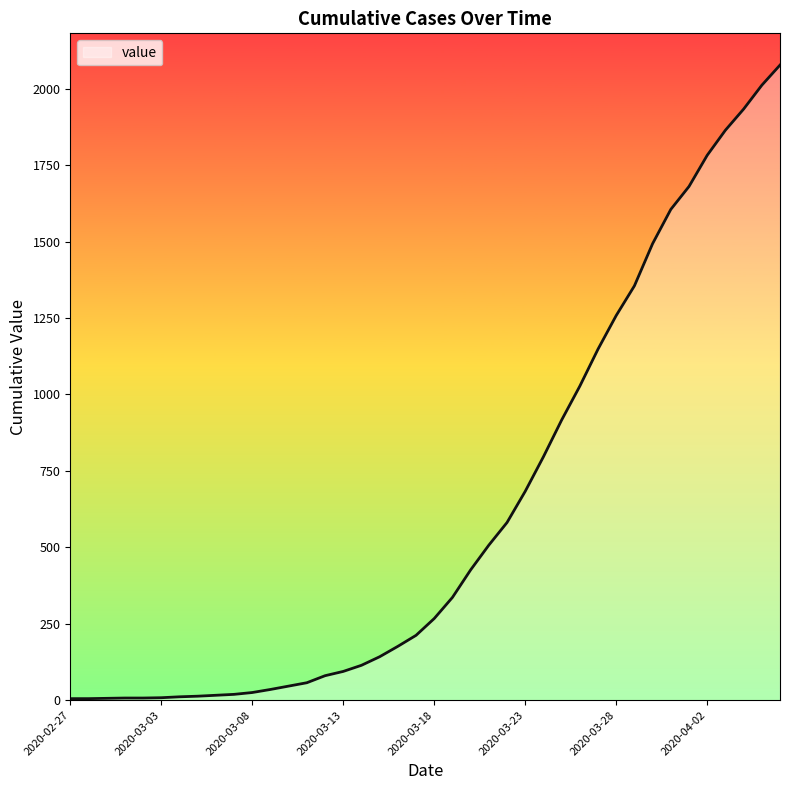

What is the difference between the maximum and minimum values?

2072